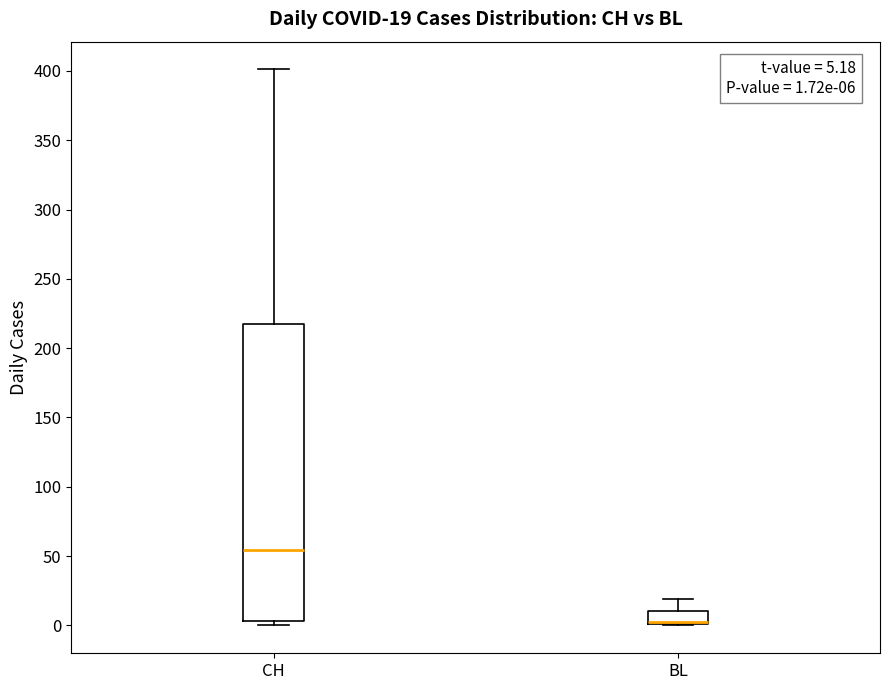

Which box is the tallest, from its lower edge to its upper edge?

CH